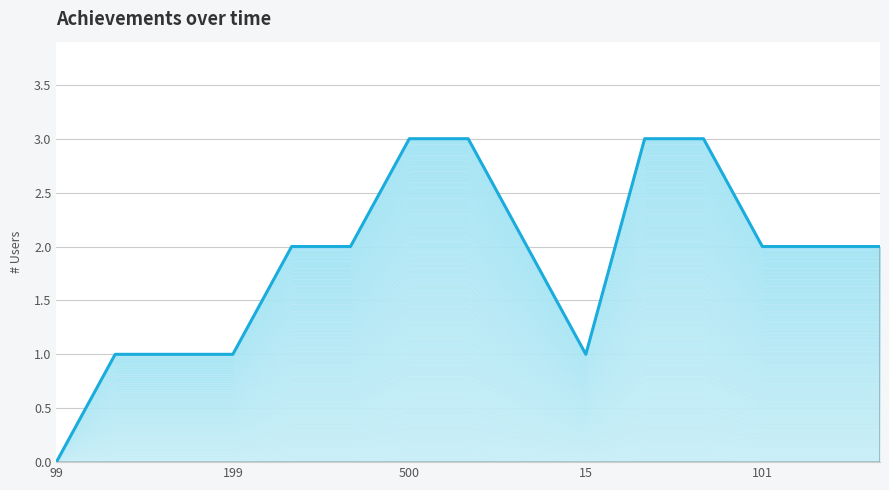

How many values are below 2?

5